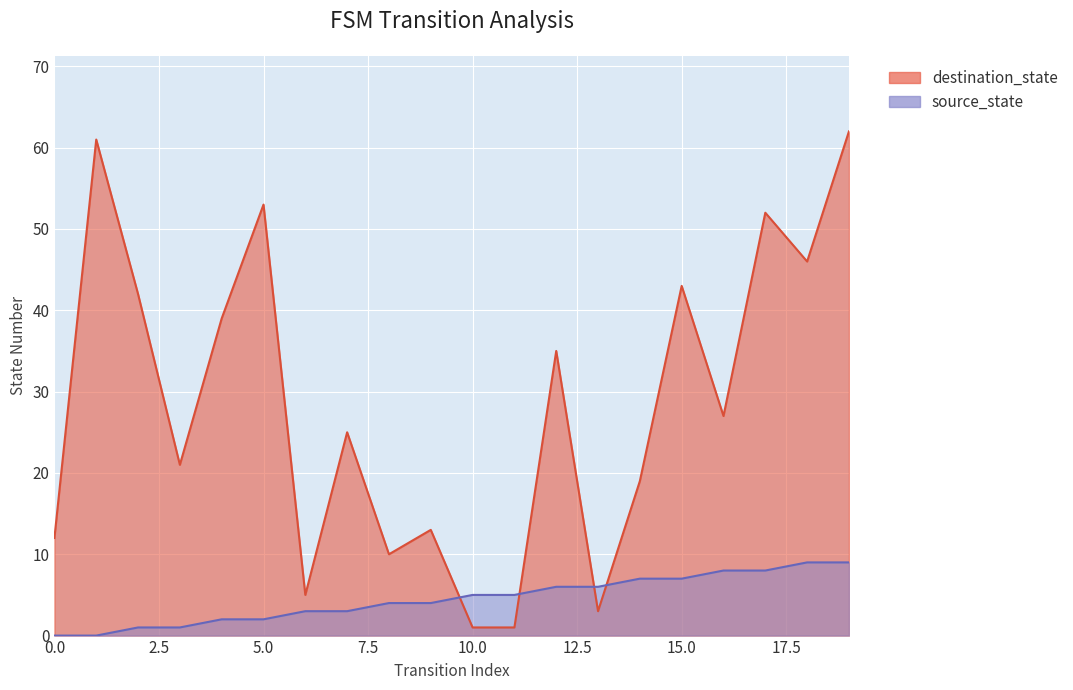

What value does the destination_state series have at 2, to the nearest 10?

40